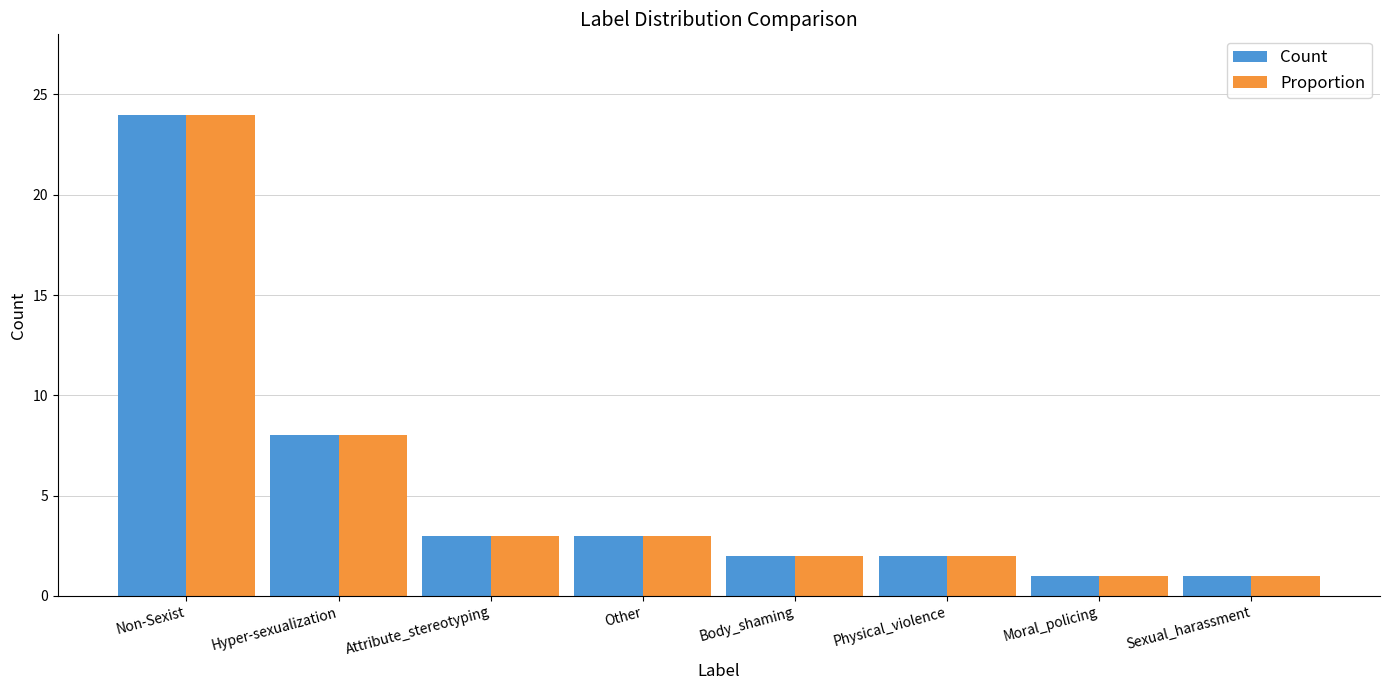

What is the difference between the maximum and minimum values in the Count series?

23